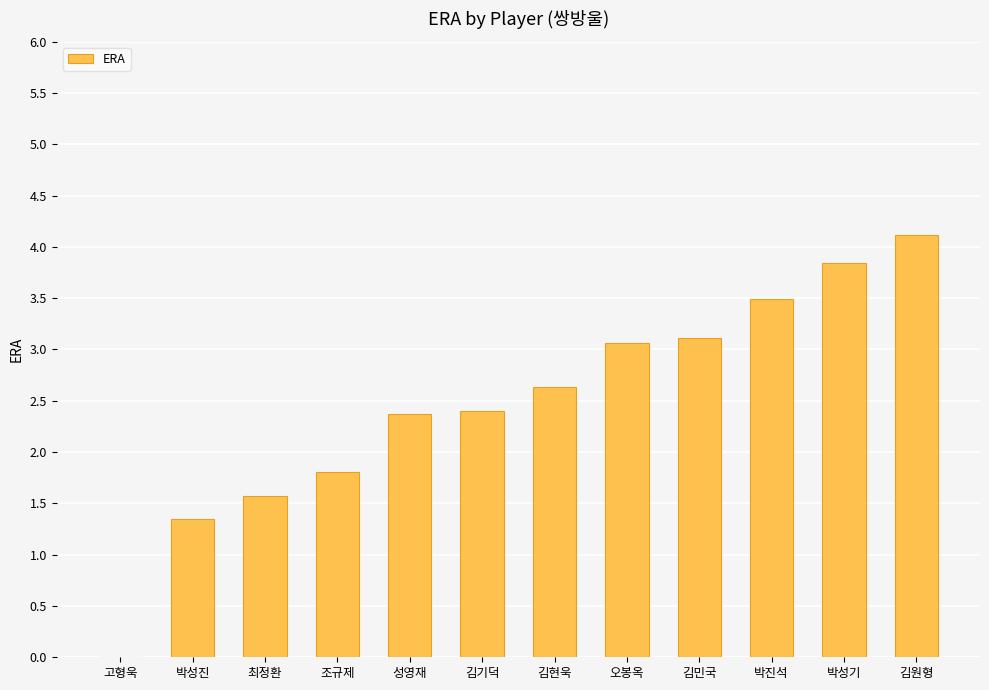

Where is the data nearest to the value 2?

조규제